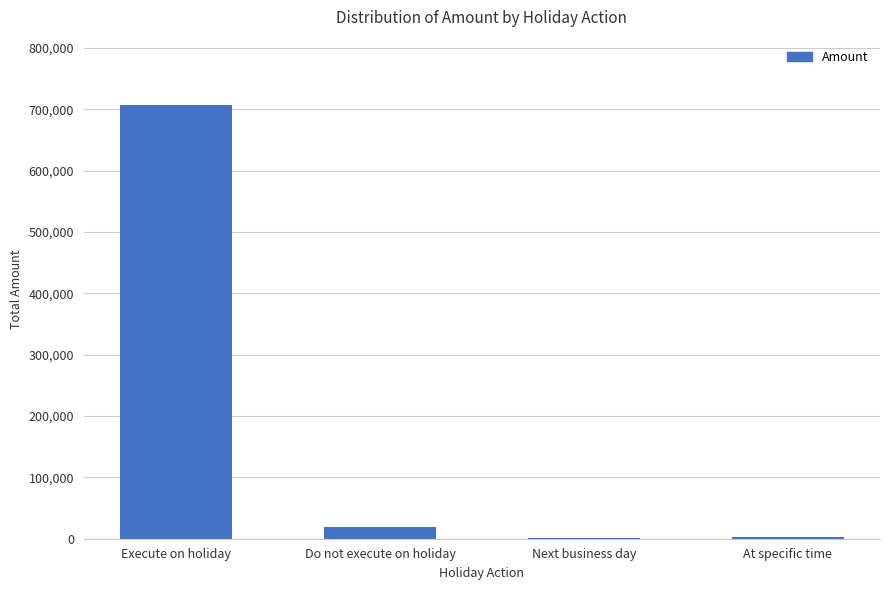

Read the value at Execute on holiday.

707400